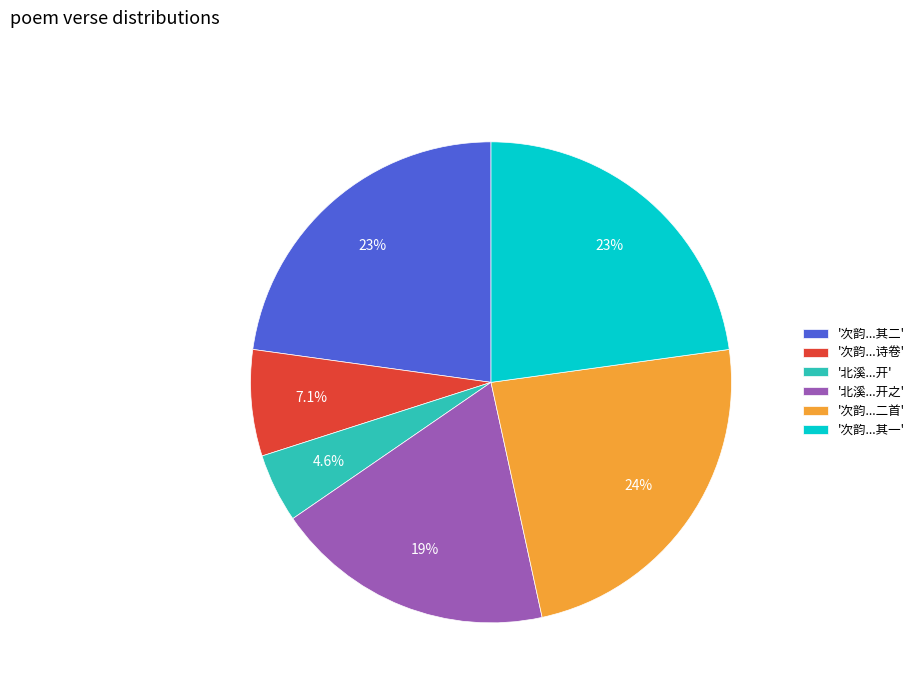

Does any single category account for the majority?

No